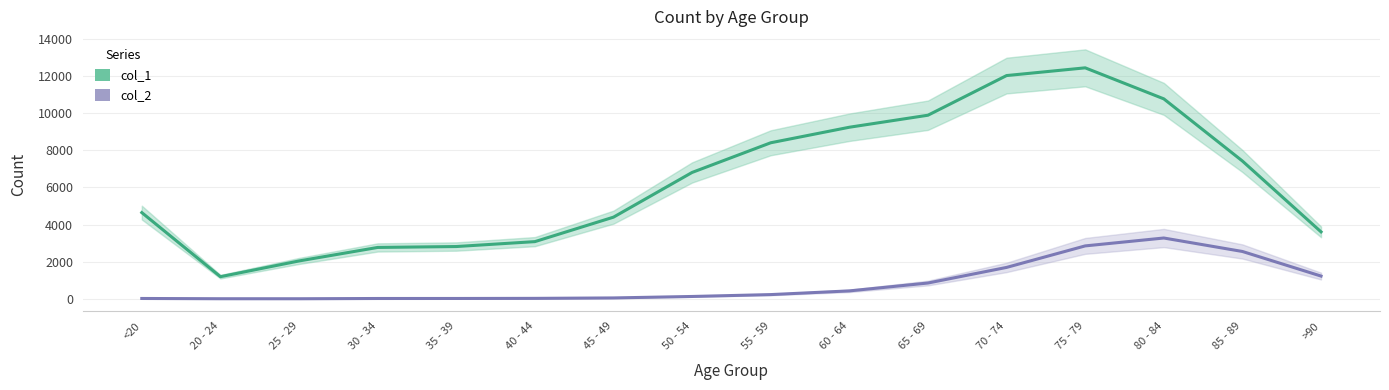

Where is the first local minimum for col_1?

20 - 24